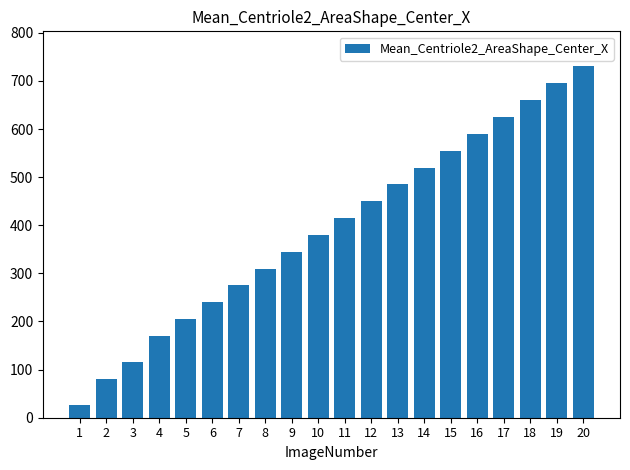

What is the difference between the maximum and minimum values?

704.5